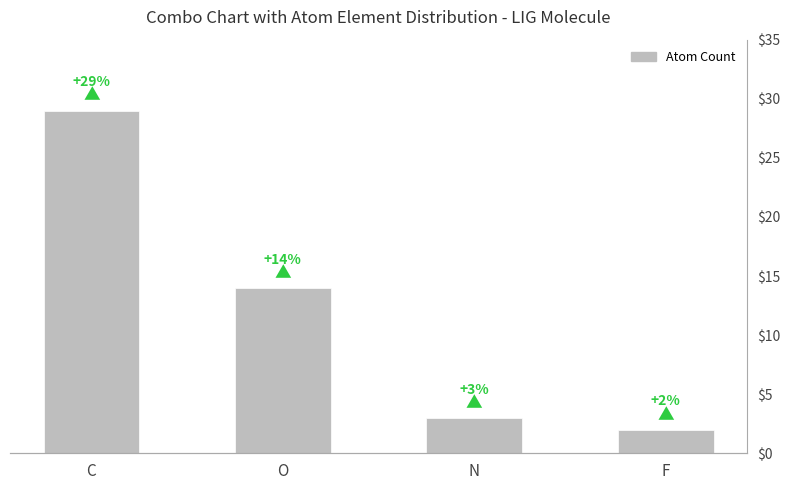

Rank the categories by value from lowest to highest.

F, N, O, C